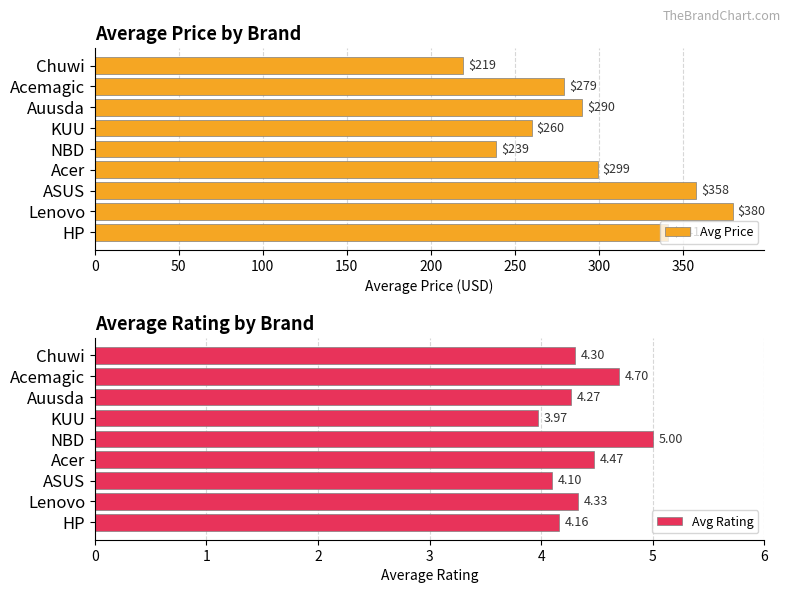

Does the chart contain stacked bars?

No